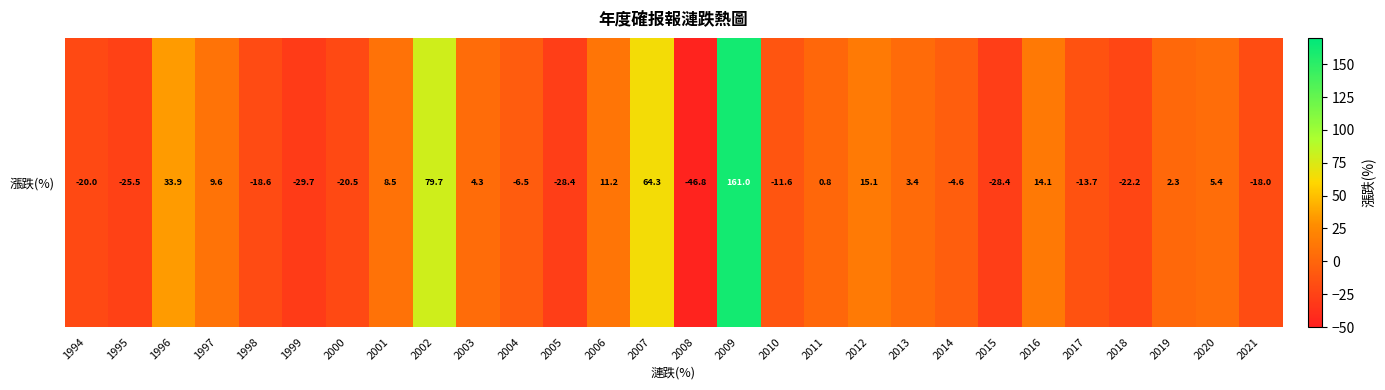

How many values are below zero?

14